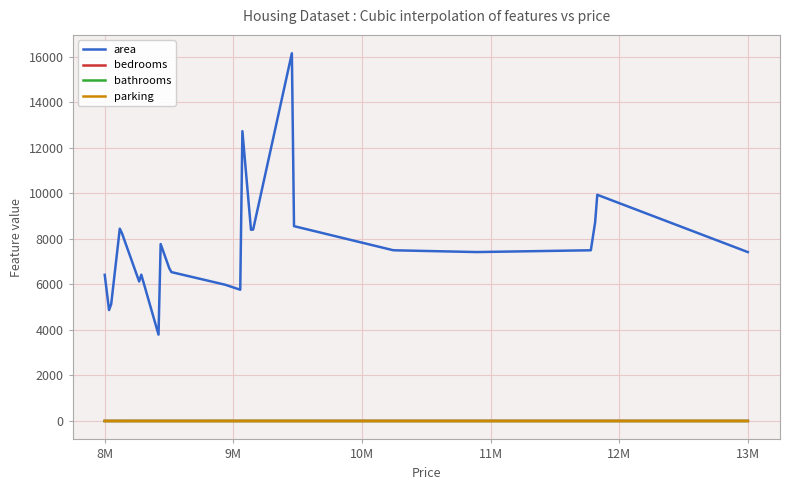

What is the difference between the maximum and minimum values in the bathrooms series?

2.7